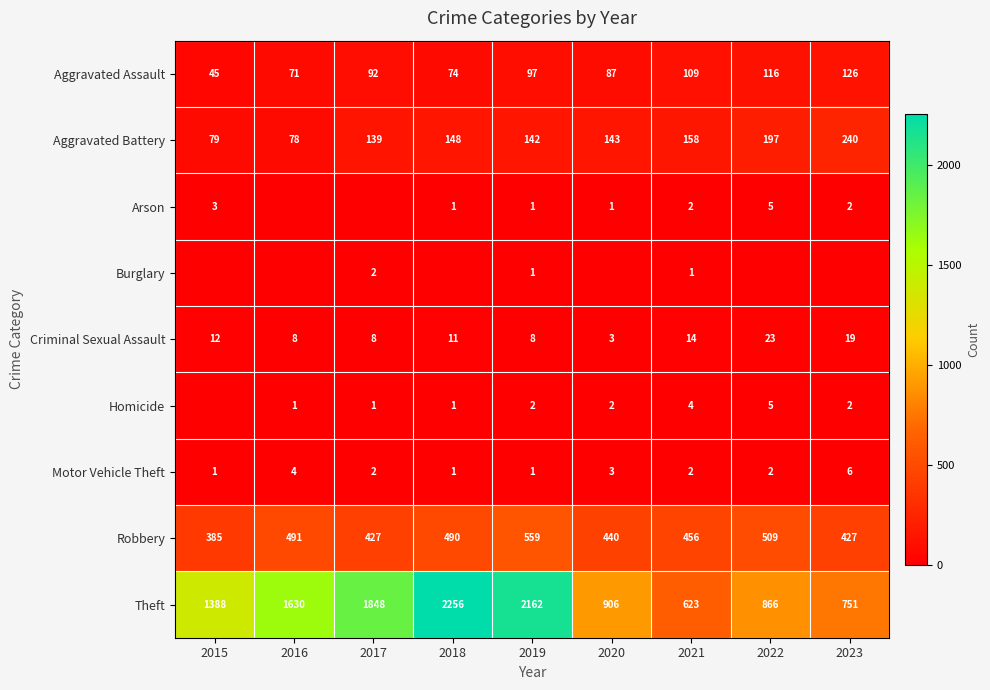

True or false: Robbery has a value of 427 at 2023.

True